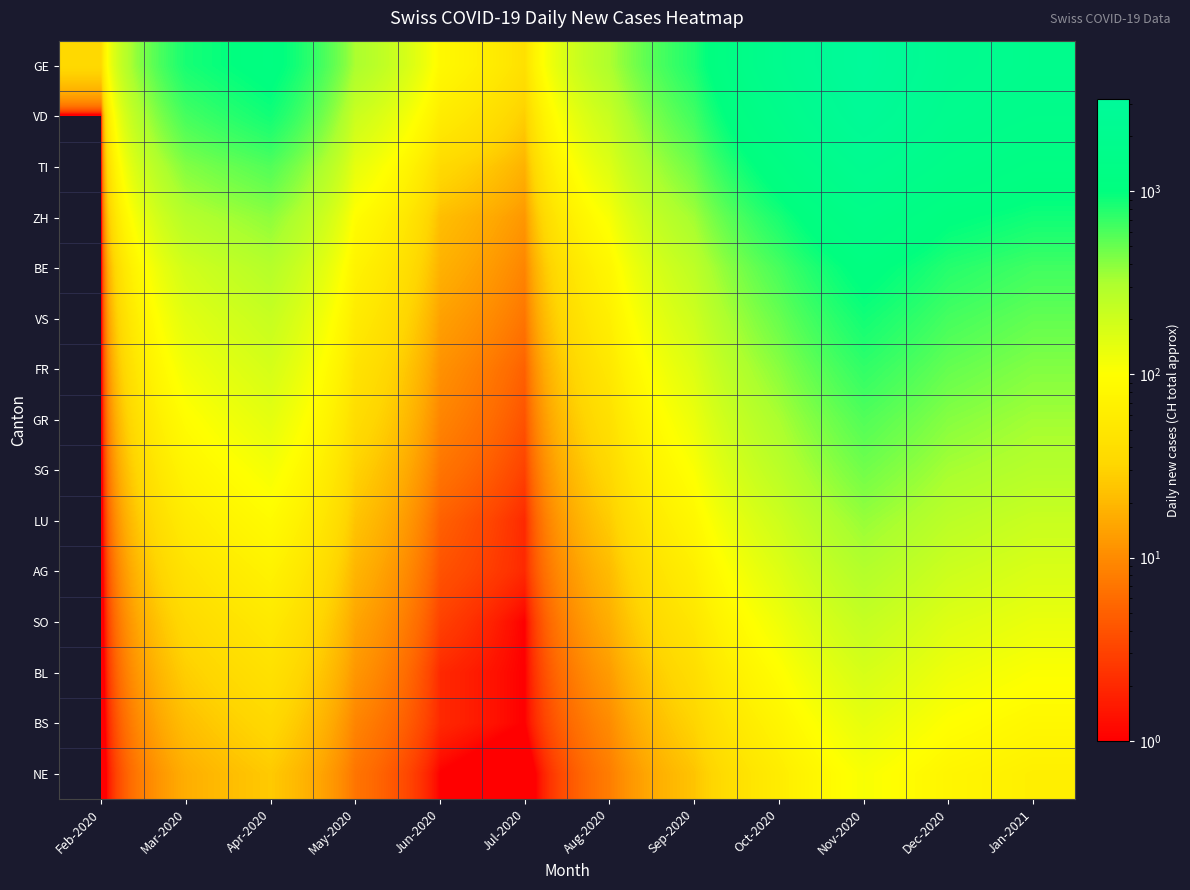

Reading left to right, extract all data points from this chart.

GE: Feb-2020=35	Mar-2020=855	Apr-2020=1120	May-2020=320	Jun-2020=85	Jul-2020=42	Aug-2020=310	Sep-2020=820	Oct-2020=1950	Nov-2020=3200	Dec-2020=2100	Jan-2021=1800
VD: Feb-2020=0	Mar-2020=630	Apr-2020=890	May-2020=210	Jun-2020=60	Jul-2020=28	Aug-2020=220	Sep-2020=650	Oct-2020=1620	Nov-2020=2800	Dec-2020=1900	Jan-2021=1600
TI: Feb-2020=0	Mar-2020=420	Apr-2020=580	May-2020=140	Jun-2020=35	Jul-2020=18	Aug-2020=160	Sep-2020=480	Oct-2020=1200	Nov-2020=2100	Dec-2020=1500	Jan-2021=1200
ZH: Feb-2020=0	Mar-2020=280	Apr-2020=390	May-2020=95	Jun-2020=22	Jul-2020=12	Aug-2020=110	Sep-2020=340	Oct-2020=850	Nov-2020=1500	Dec-2020=1050	Jan-2021=900
BE: Feb-2020=0	Mar-2020=190	Apr-2020=280	May-2020=72	Jun-2020=18	Jul-2020=9	Aug-2020=80	Sep-2020=250	Oct-2020=620	Nov-2020=1100	Dec-2020=780	Jan-2021=650
VS: Feb-2020=0	Mar-2020=150	Apr-2020=220	May-2020=58	Jun-2020=14	Jul-2020=7	Aug-2020=65	Sep-2020=200	Oct-2020=500	Nov-2020=890	Dec-2020=630	Jan-2021=520
FR: Feb-2020=0	Mar-2020=120	Apr-2020=180	May-2020=46	Jun-2020=11	Jul-2020=5	Aug-2020=52	Sep-2020=160	Oct-2020=400	Nov-2020=720	Dec-2020=510	Jan-2021=420
GR: Feb-2020=0	Mar-2020=95	Apr-2020=145	May-2020=38	Jun-2020=9	Jul-2020=4	Aug-2020=42	Sep-2020=130	Oct-2020=320	Nov-2020=580	Dec-2020=410	Jan-2021=340
SG: Feb-2020=0	Mar-2020=75	Apr-2020=115	May-2020=30	Jun-2020=7	Jul-2020=3	Aug-2020=34	Sep-2020=105	Oct-2020=260	Nov-2020=470	Dec-2020=330	Jan-2021=280
LU: Feb-2020=0	Mar-2020=58	Apr-2020=90	May-2020=24	Jun-2020=5	Jul-2020=2	Aug-2020=27	Sep-2020=82	Oct-2020=200	Nov-2020=365	Dec-2020=260	Jan-2021=215
AG: Feb-2020=0	Mar-2020=45	Apr-2020=70	May-2020=19	Jun-2020=4	Jul-2020=2	Aug-2020=21	Sep-2020=64	Oct-2020=158	Nov-2020=288	Dec-2020=205	Jan-2021=170
SO: Feb-2020=0	Mar-2020=35	Apr-2020=54	May-2020=15	Jun-2020=3	Jul-2020=1	Aug-2020=17	Sep-2020=50	Oct-2020=124	Nov-2020=226	Dec-2020=160	Jan-2021=134
BL: Feb-2020=0	Mar-2020=28	Apr-2020=43	May-2020=12	Jun-2020=2	Jul-2020=1	Aug-2020=13	Sep-2020=39	Oct-2020=97	Nov-2020=178	Dec-2020=126	Jan-2021=105
BS: Feb-2020=0	Mar-2020=22	Apr-2020=34	May-2020=9	Jun-2020=2	Jul-2020=1	Aug-2020=10	Sep-2020=31	Oct-2020=76	Nov-2020=140	Dec-2020=100	Jan-2021=82
NE: Feb-2020=0	Mar-2020=17	Apr-2020=26	May-2020=7	Jun-2020=1	Jul-2020=0	Aug-2020=8	Sep-2020=24	Oct-2020=60	Nov-2020=110	Dec-2020=78	Jan-2021=65